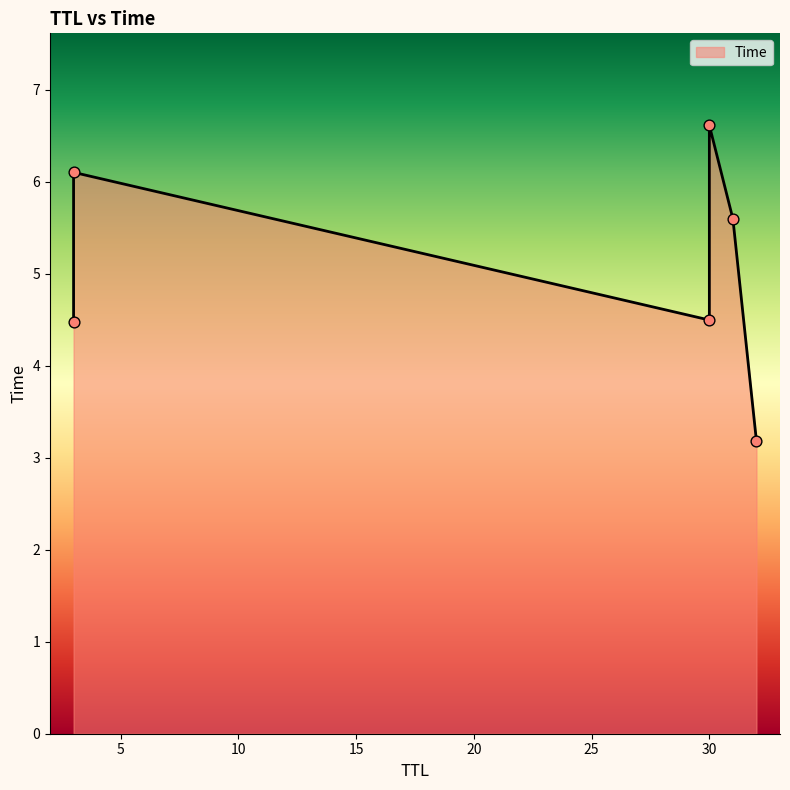

What is the change in value from 30 to 3?

+1.6